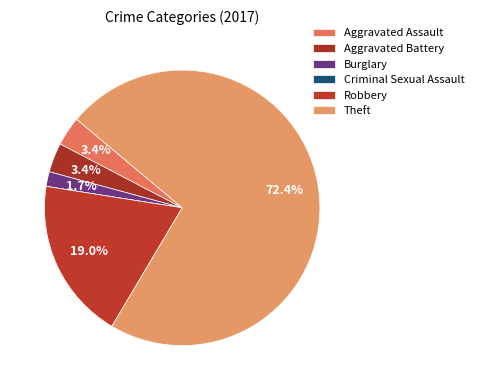

Rank the categories by value from lowest to highest.

Criminal Sexual Assault, Burglary, Aggravated Assault, Aggravated Battery, Robbery, Theft